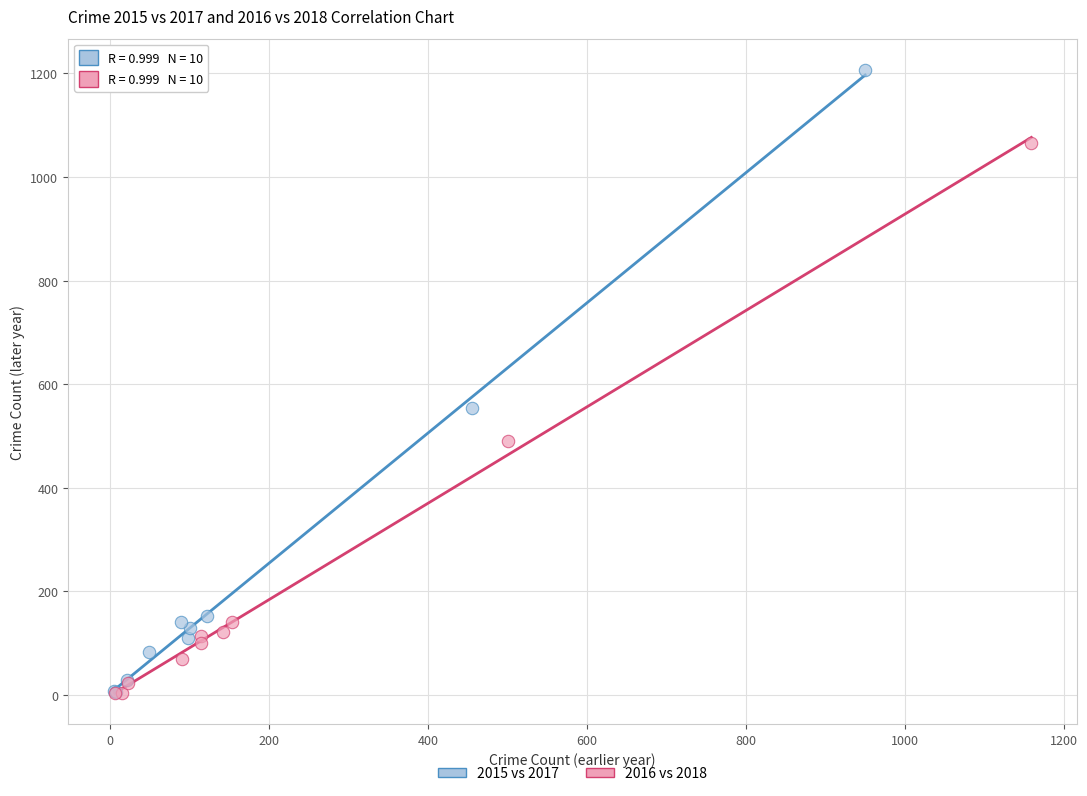

Which series has the largest Y range (max minus min)?

2015 vs 2017